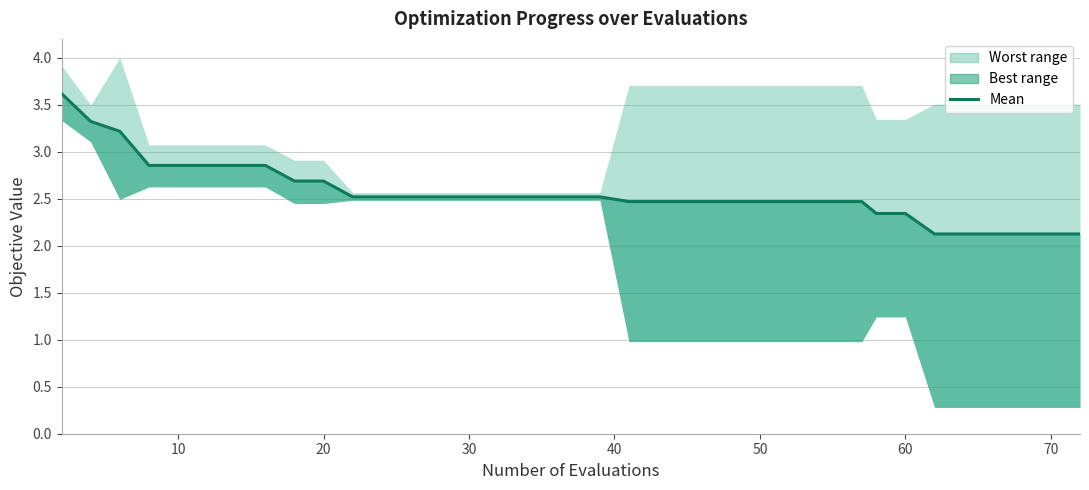

Reading left to right, list all the values displayed in this chart.

3.6	3.3	3.2	2.9	2.9	2.9	2.9	2.9	2.7	2.7	2.5	2.5	2.5	2.5	2.5	2.5	2.5	2.5	2.5	2.5	2.5	2.5	2.5	2.5	2.5	2.5	2.5	2.5	2.5	2.5	2.5	2.3	2.3	2.1	2.1	2.1	2.1	2.1	2.1	2.1